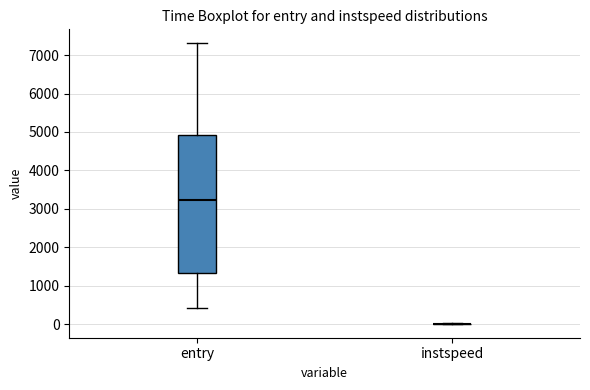

Reading left to right, transcribe this box plot: for each box, give where its median line is, the range the box spans, and where its two whiskers end, as read against the y-axis. The values are not printed on the chart, so give them approximately, as read against the axis.

entry: median 3200, box 1300 to 4900, whiskers 400 to 7300
instspeed: box collapsed to a line at 0, whiskers 0 to 0